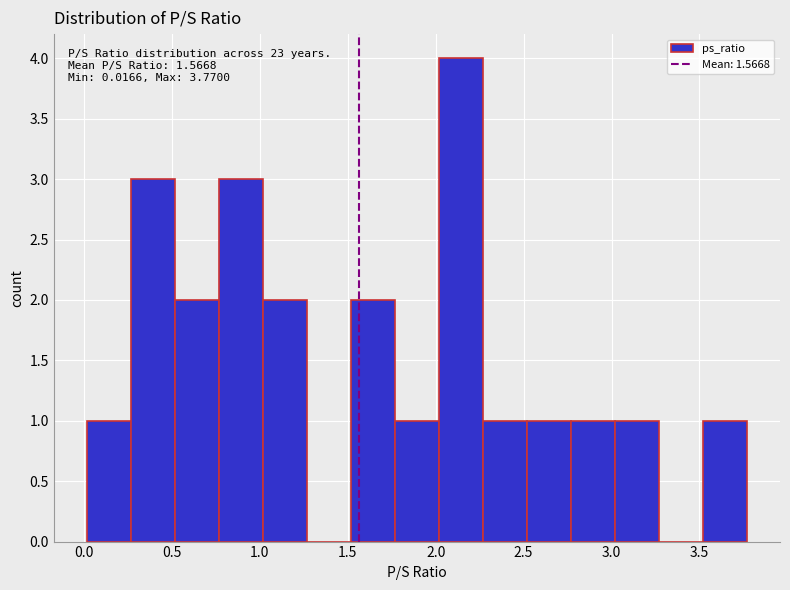

Over which range of the x-axis is the bar tallest?

2.00 to 2.25